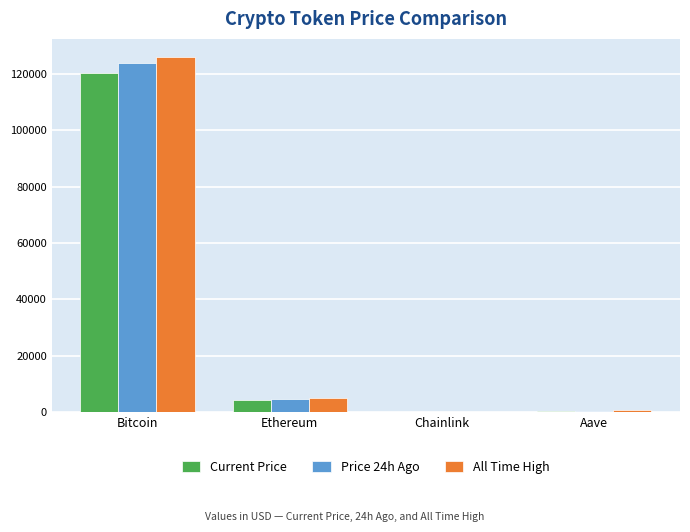

What is the maximum value shown in the chart?

126080.0